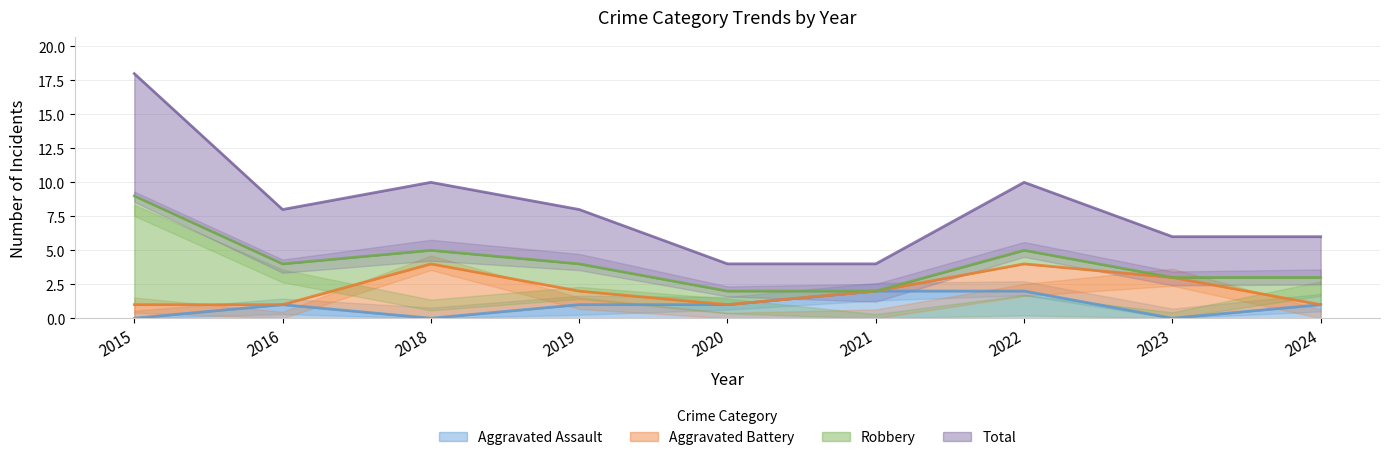

True or false: Aggravated Assault has a value of 1 at 2020.

True